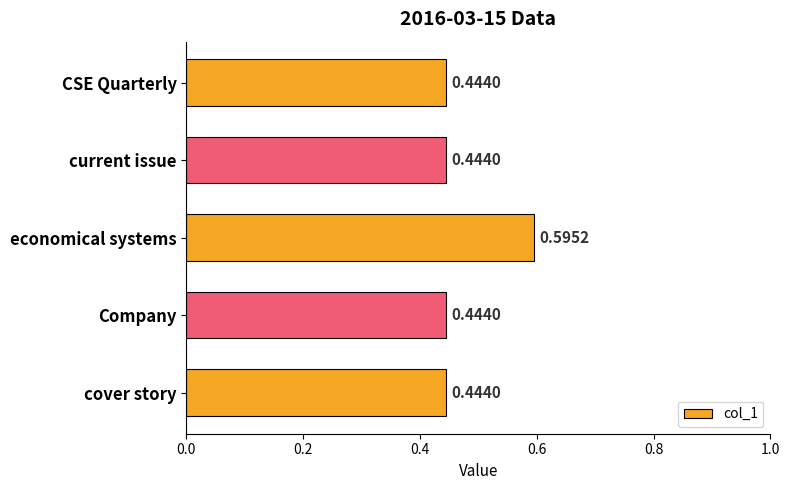

What is the label of the 3rd bar from the bottom?

economical systems